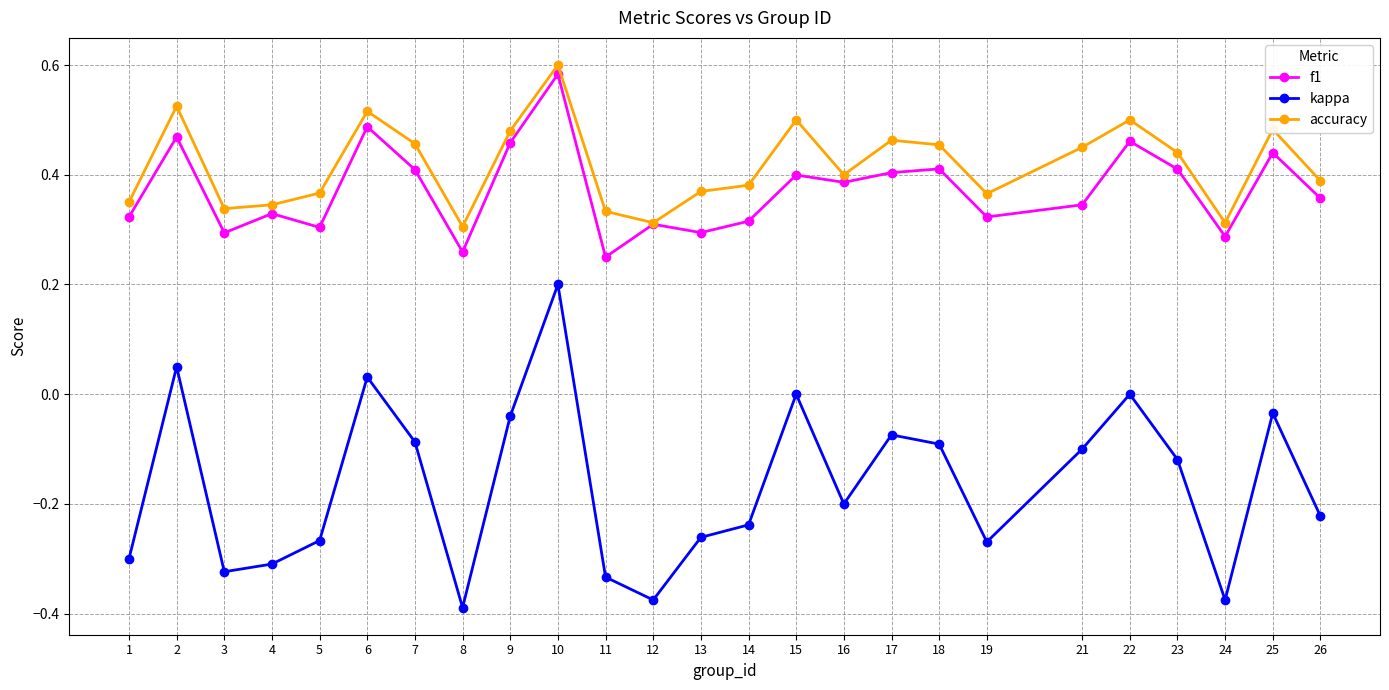

The f1 series shows 0.5 at 3. True or false?

False